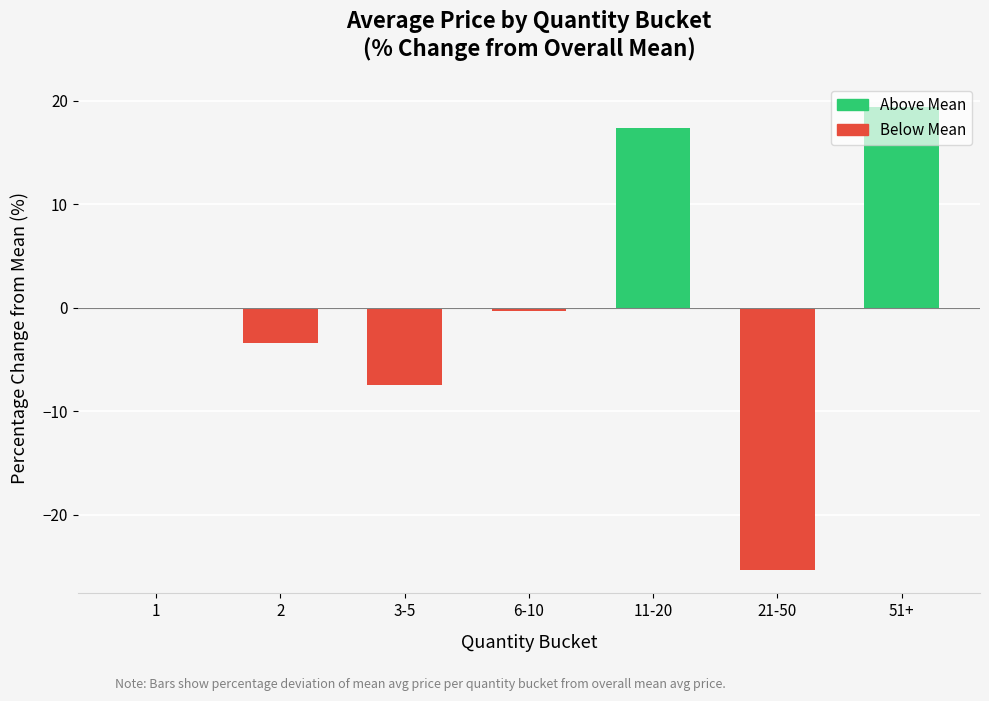

At which category does the chart reach its peak across all series?

51+